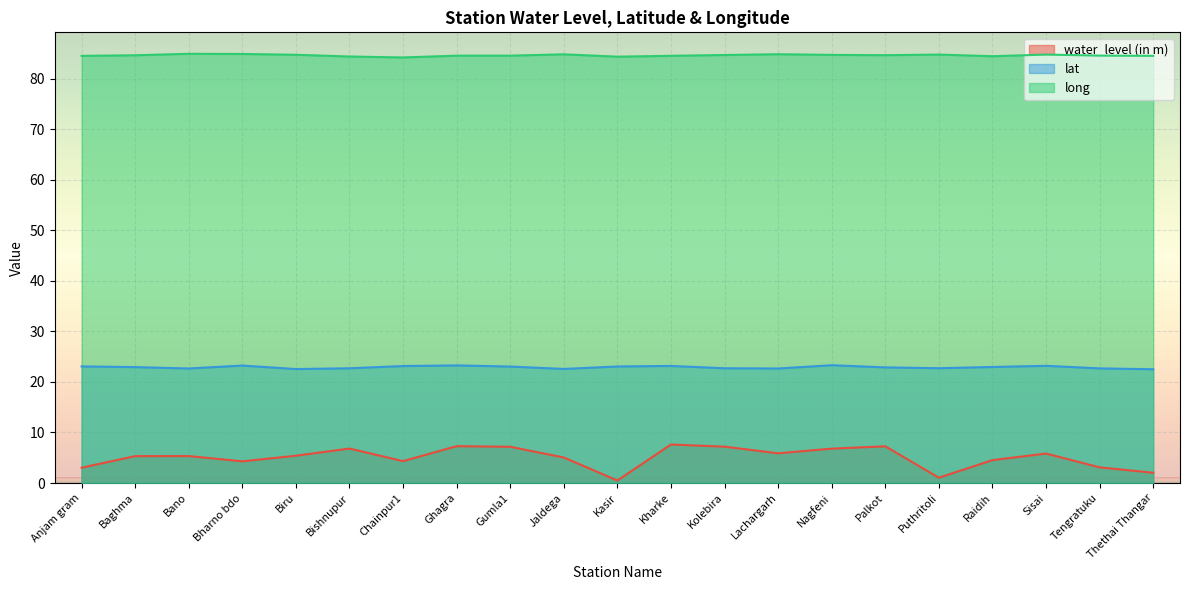

What is the maximum value shown in the chart?

84.9